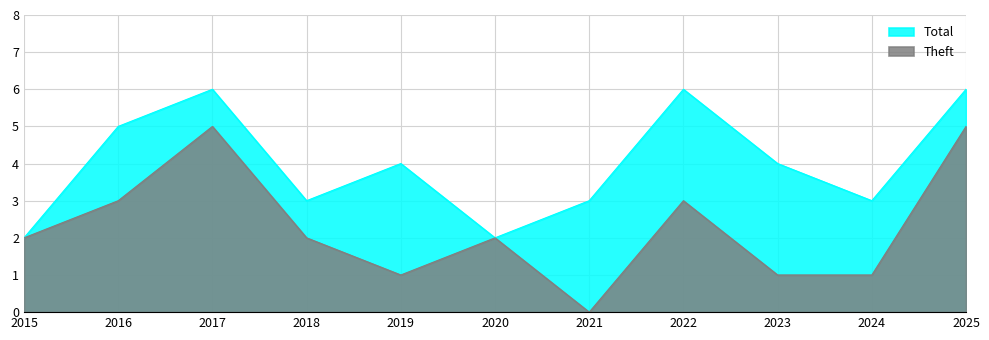

True or false: Total and Theft cross at least once.

False